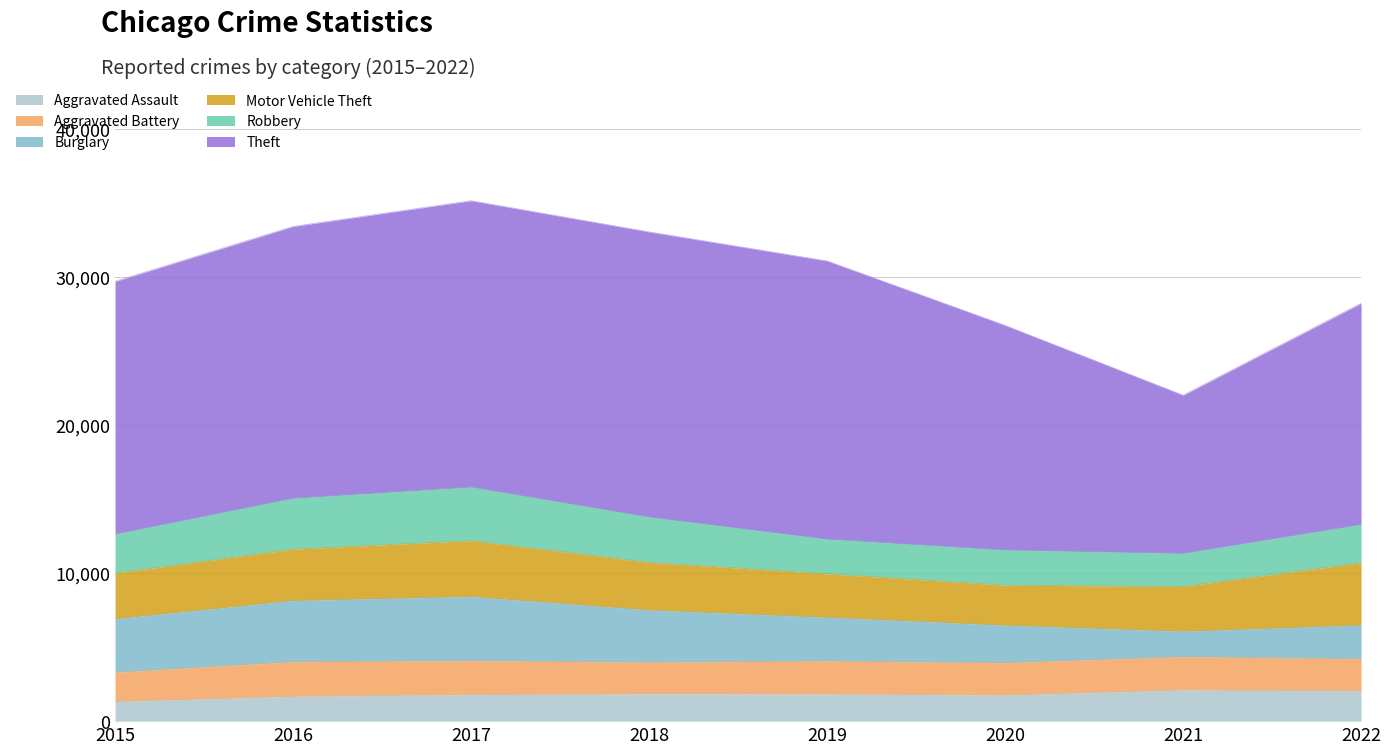

What is the value of the Burglary point at the 8th from the left?

2279